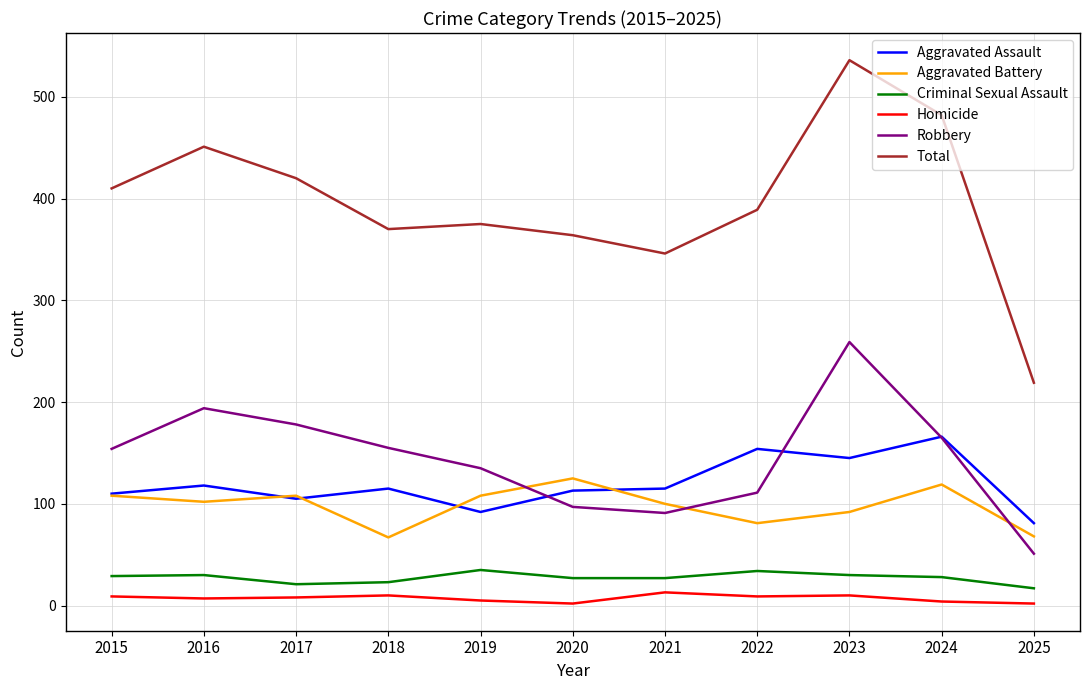

What are all the series names shown in the legend?

Aggravated Assault, Aggravated Battery, Criminal Sexual Assault, Homicide, Robbery, Total